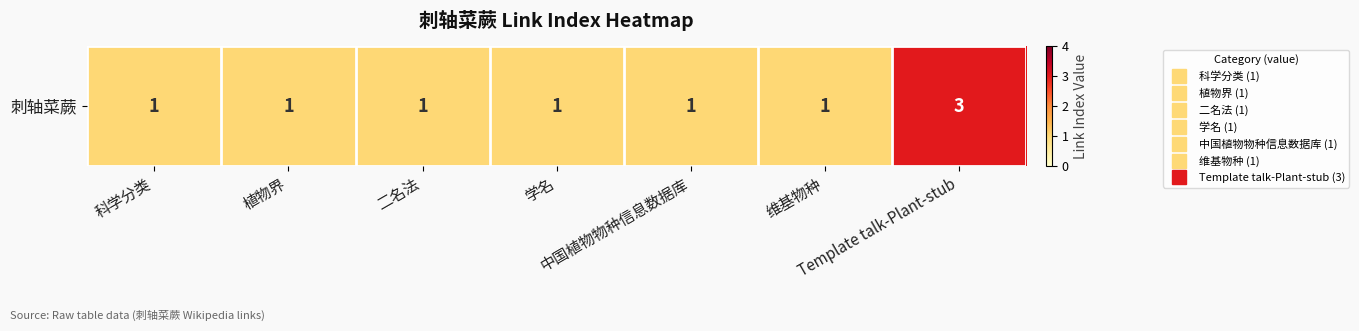

How many values exceed 1?

1